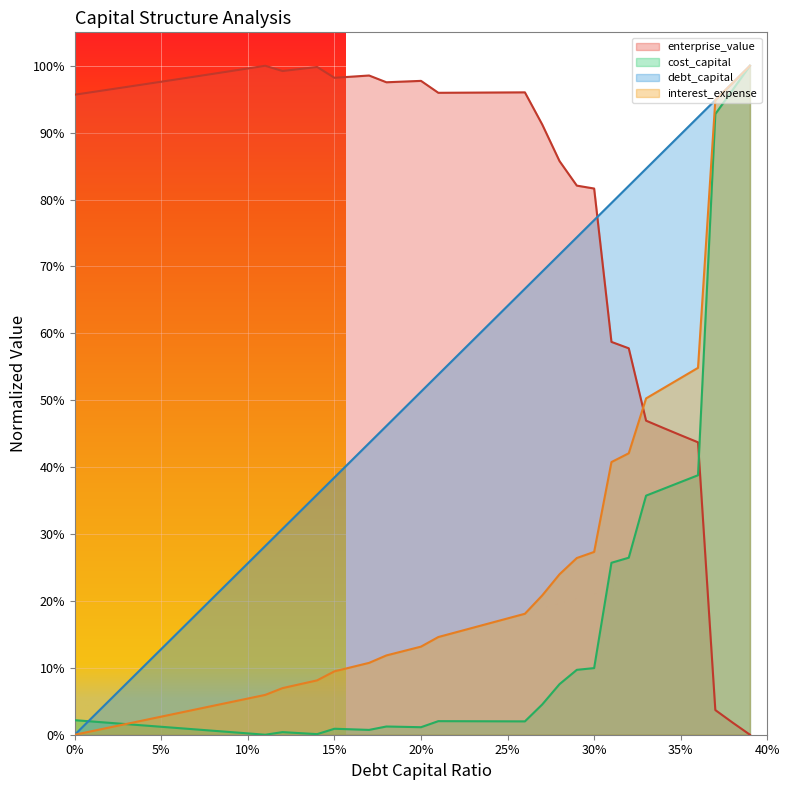

What is the difference between the highest and lowest values at 0.0?

1.0